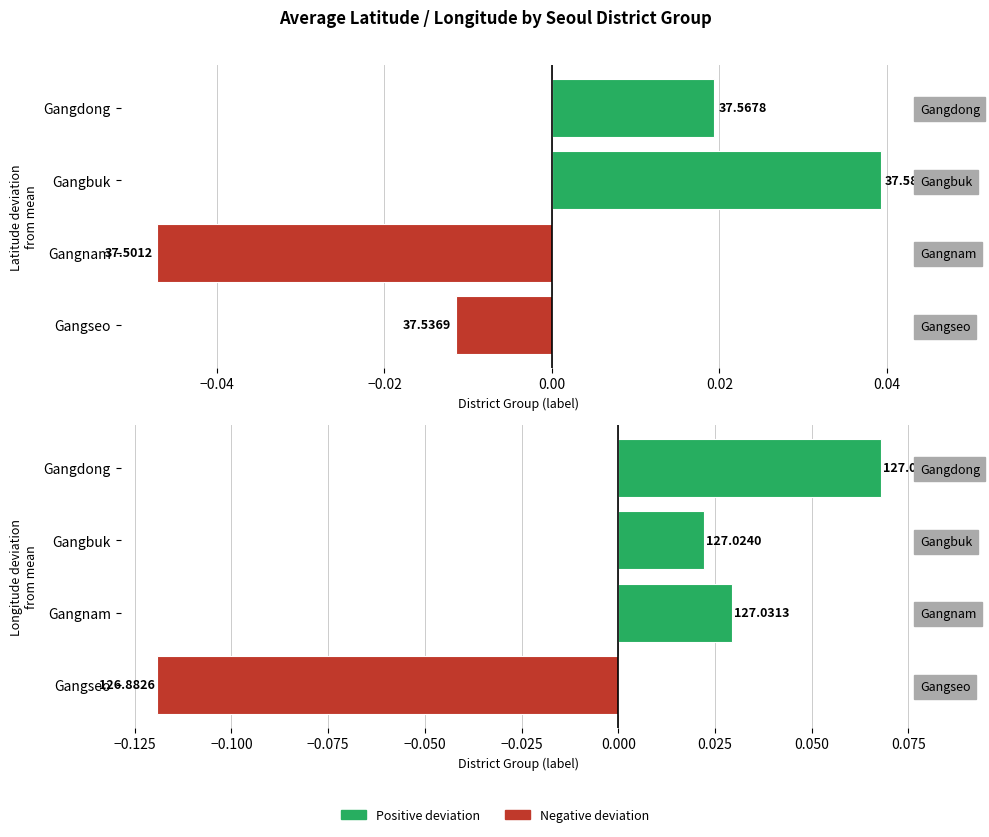

How many bars are there in each group?

2